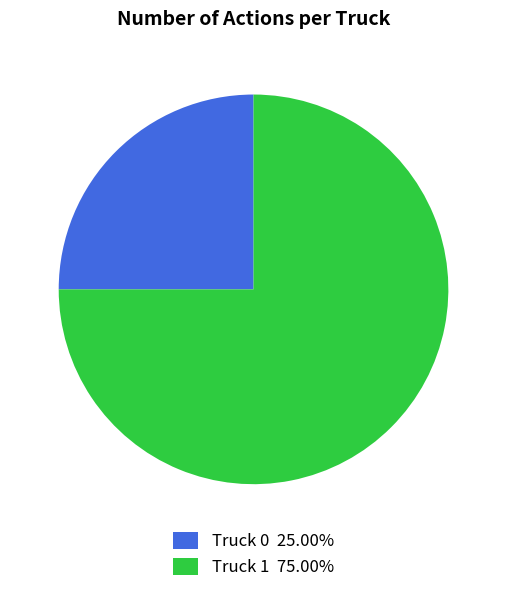

How many segments does this pie chart have?

2